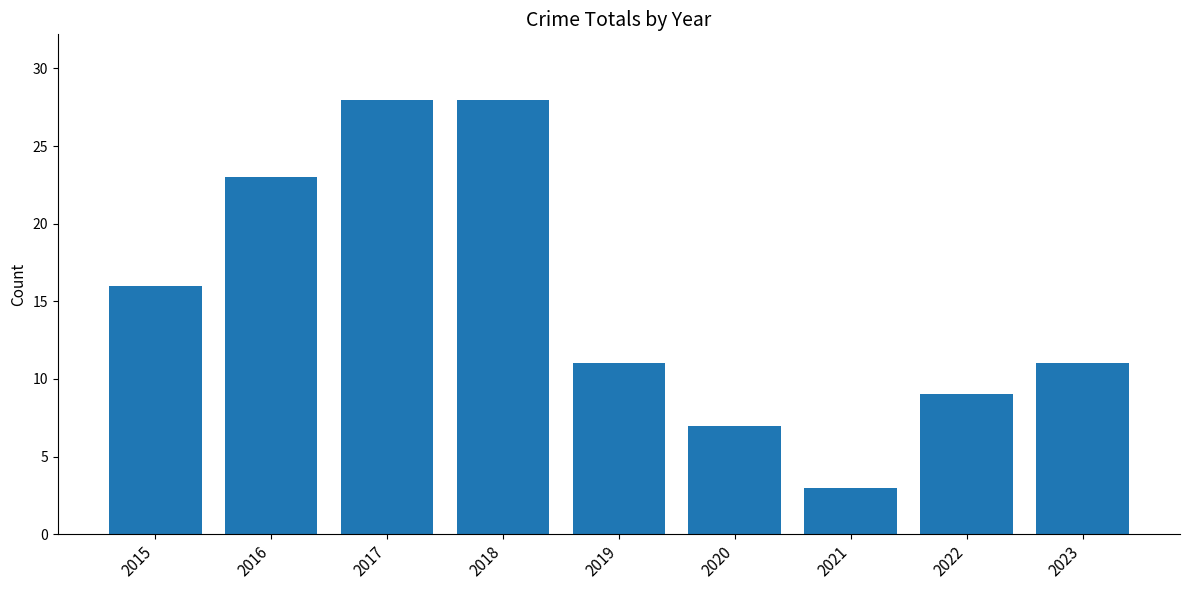

Reading right to left, extract all data points from this chart.

11	9	3	7	11	28	28	23	16